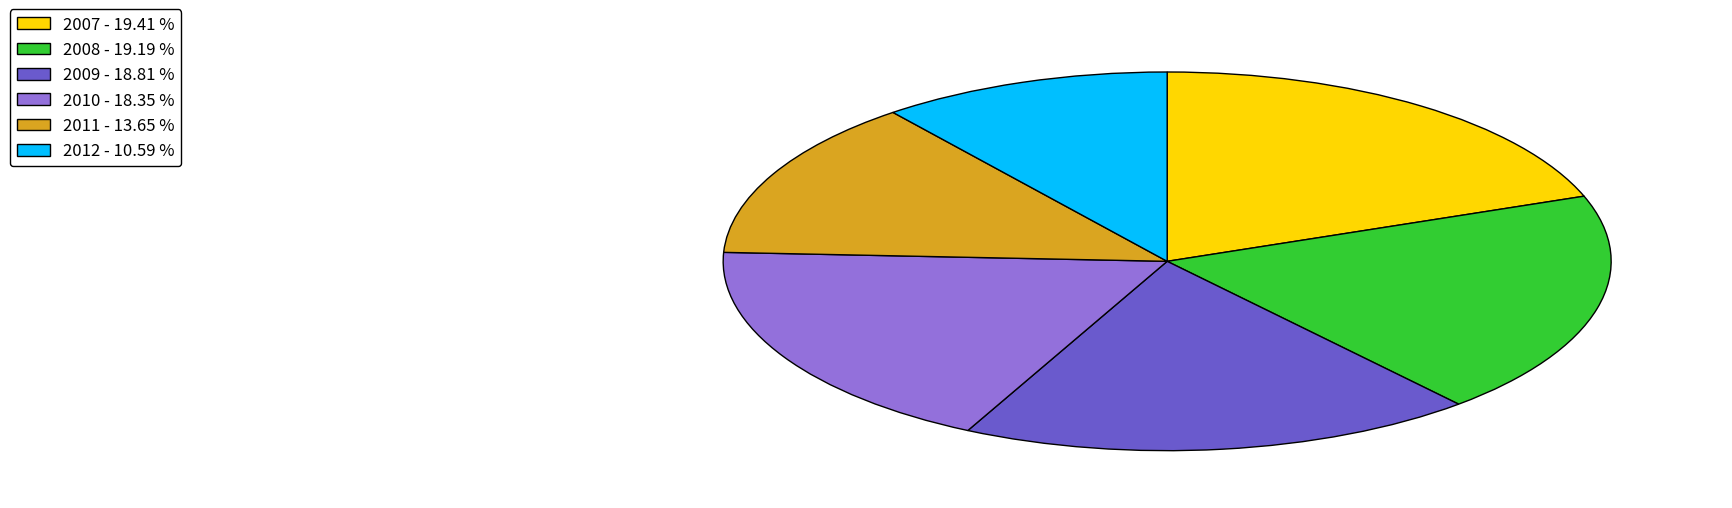

Is 2007 the majority of the pie?

No